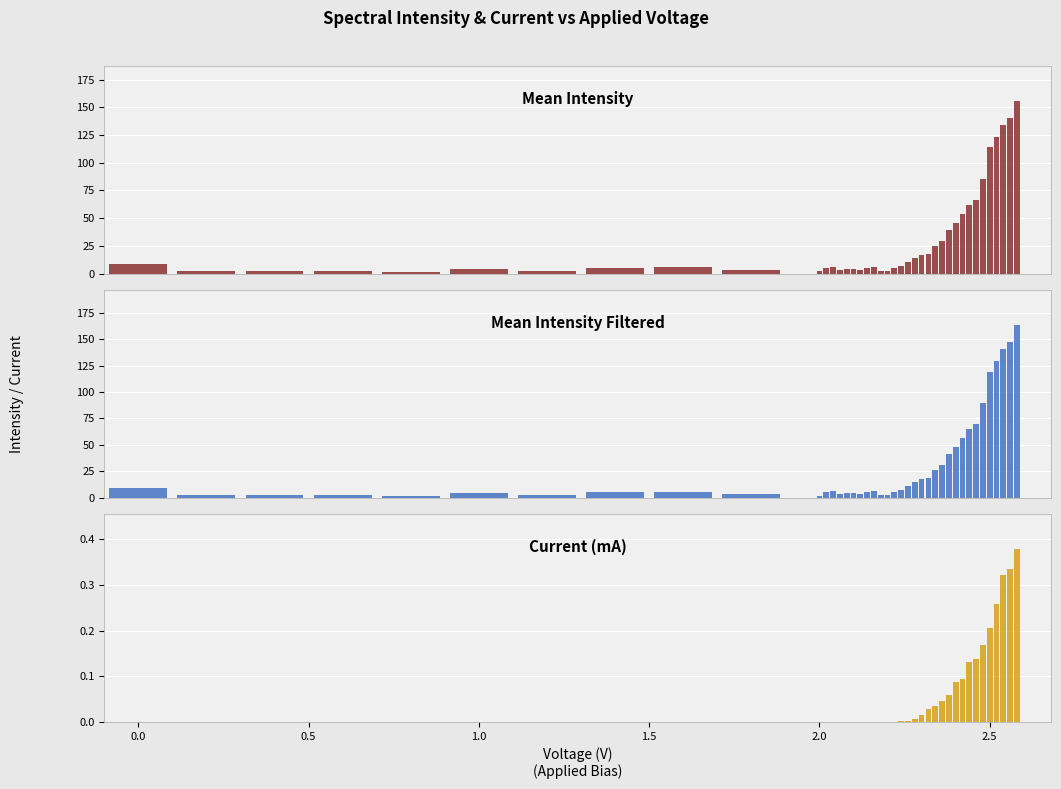

Reading left to right, list all the values displayed in this chart.

Mean Intensity: 0.0=8.7	0.5=2.1	1.0=2.5	1.5=2.5	2.0=1.3	2.5=4.5	6=2.7	7=5.1	8=5.5	9=3.0	10=2.0	11=4.9	12=5.7	13=3.6	14=4.2	15=4.4	16=3.7	17=5.4	18=6.1	19=2.4	20=2.2	21=5.4	22=6.6	23=10.8	24=14.1	25=16.5	26=17.7	27=25.2	28=29.6	29=39.4	30=45.5	31=54.0	32=62.3	33=66.5	34=85.3	35=113.8	36=123.2	37=134.3	38=140.5	39=156.0
Mean Intensity Filtered: 0.0=9.2	0.5=2.2	1.0=2.6	1.5=2.6	2.0=1.4	2.5=4.7	6=2.8	7=5.4	8=5.7	9=3.1	10=2.1	11=5.1	12=5.9	13=3.8	14=4.4	15=4.7	16=3.8	17=5.7	18=6.4	19=2.5	20=2.3	21=5.6	22=6.9	23=11.3	24=14.7	25=17.3	26=18.6	27=26.4	28=31.0	29=41.4	30=47.7	31=56.7	32=65.4	33=69.7	34=89.5	35=119.4	36=129.3	37=141.0	38=147.4	39=163.7
Current (mA): 0.0=0.0	0.5=0.0	1.0=0.0	1.5=0.0	2.0=0.0	2.5=0.0	6=0.0	7=0.0	8=0.0	9=0.0	10=0.0	11=0.0	12=0.0	13=0.0	14=0.0	15=0.0	16=0.0	17=0.0	18=0.0	19=0.0	20=0.0	21=0.0	22=0.0	23=0.0	24=0.0	25=0.0	26=0.0	27=0.0	28=0.0	29=0.1	30=0.1	31=0.1	32=0.1	33=0.1	34=0.2	35=0.2	36=0.3	37=0.3	38=0.3	39=0.4